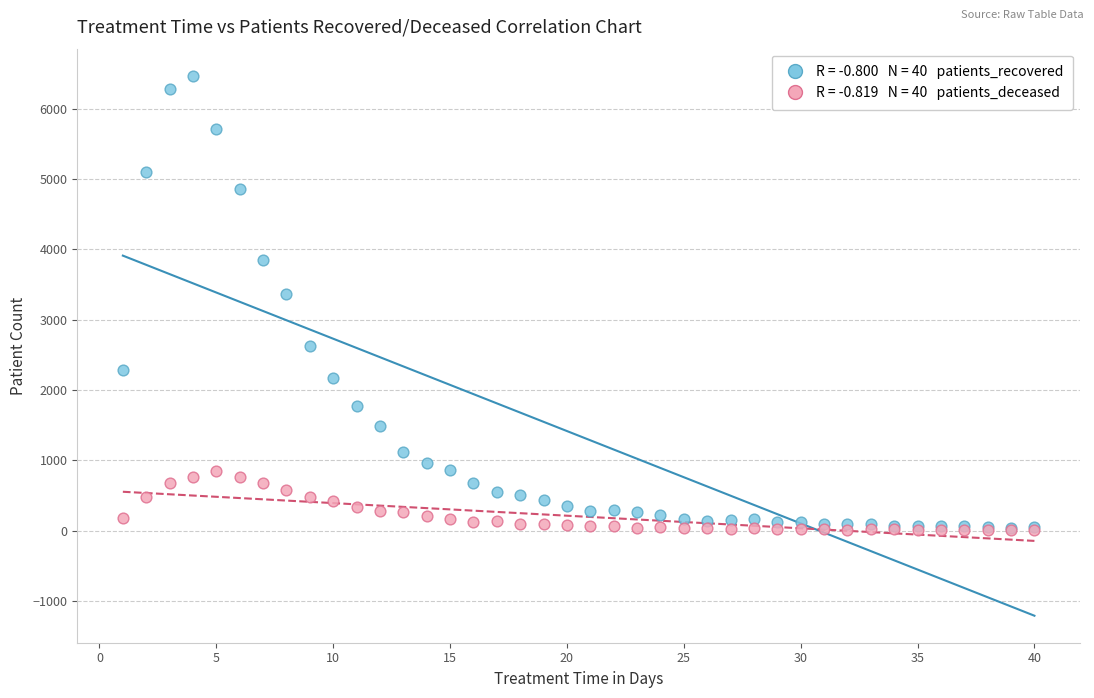

Across all series, what Y value is closest to 3236?

3361